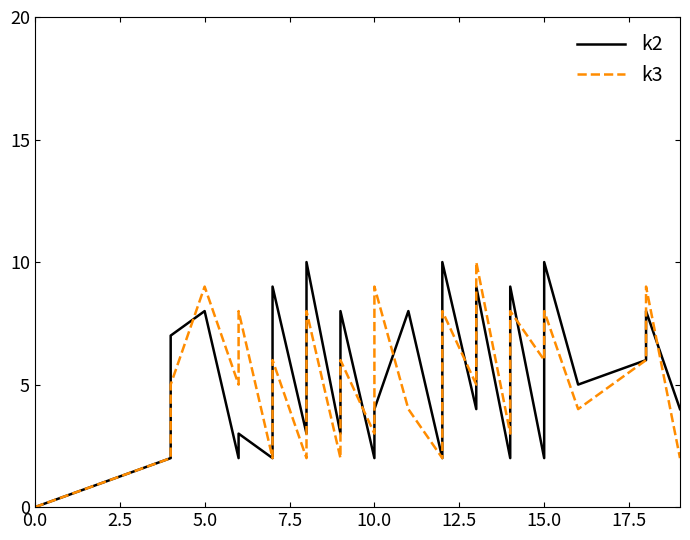

Is it true that k2 equals 0 at 0.0?

True